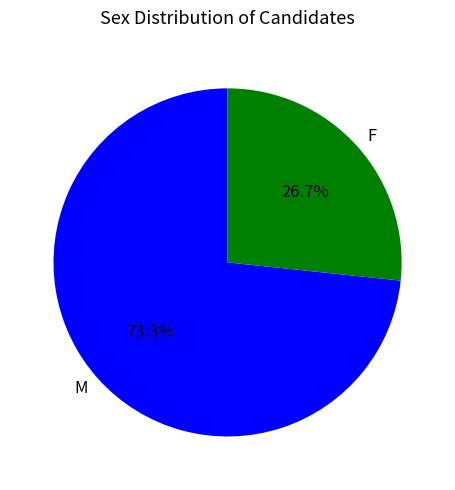

Which has a higher value, F or M?

M